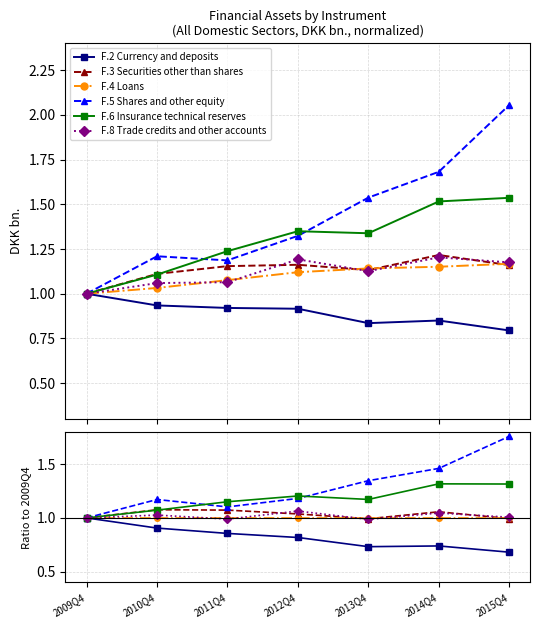

What is the total value across all series at 2011Q4?

6.2